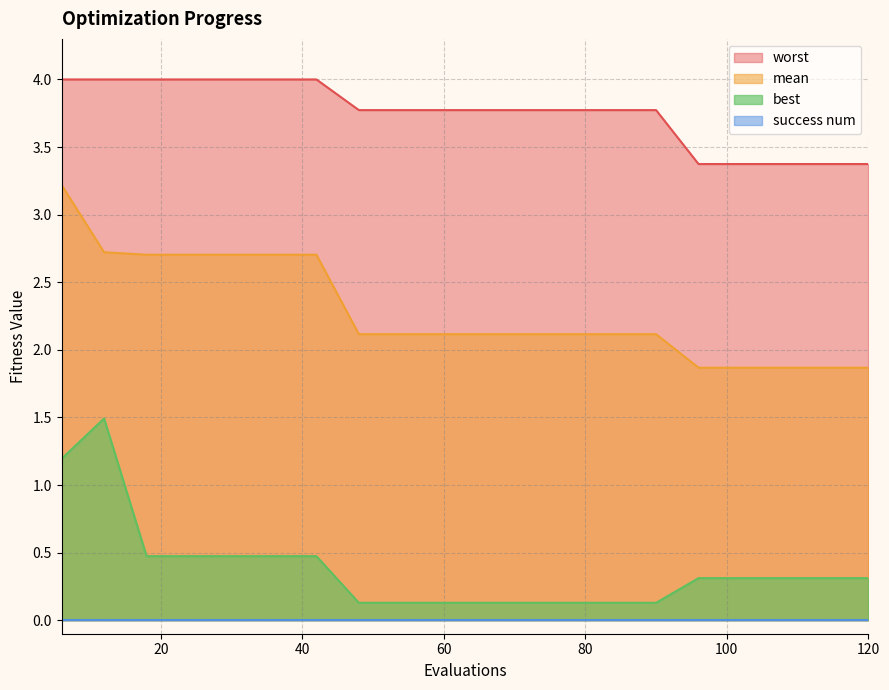

True or false: mean and best cross at least once.

False